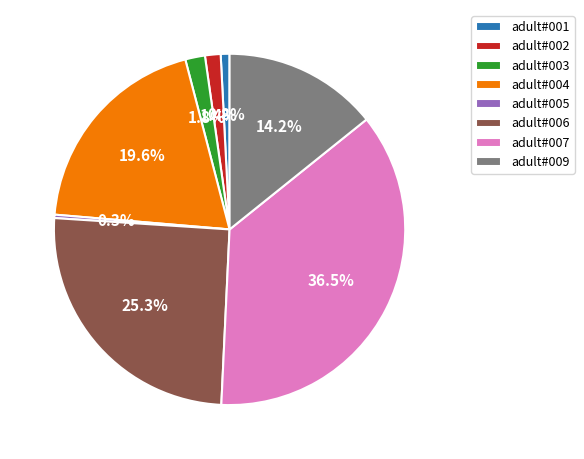

Is the sum of adult#002 and adult#009 greater than half?

No